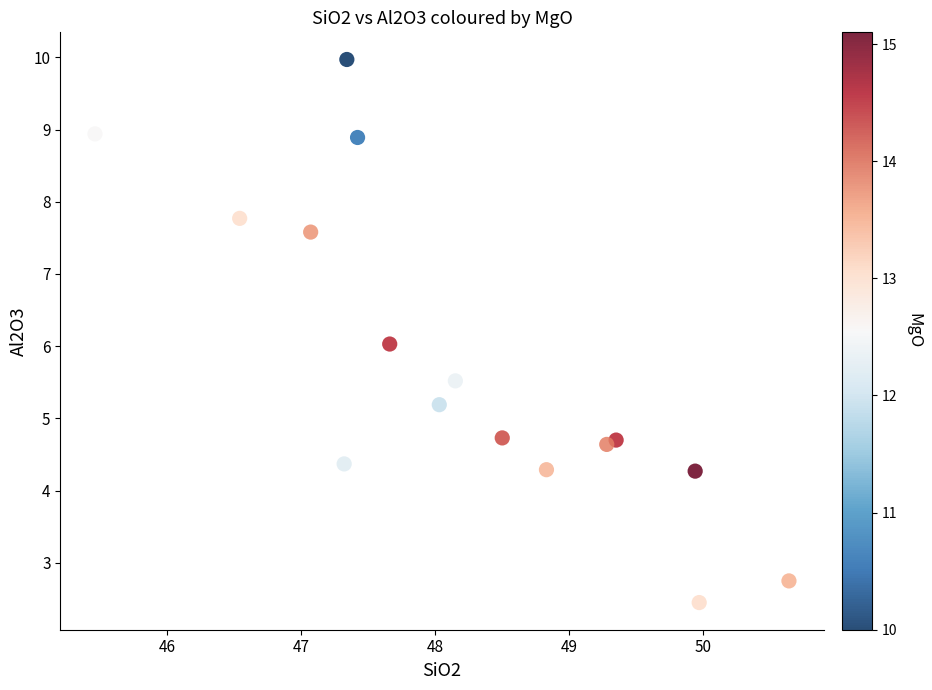

What is the range of Y values (max minus min)?

7.5